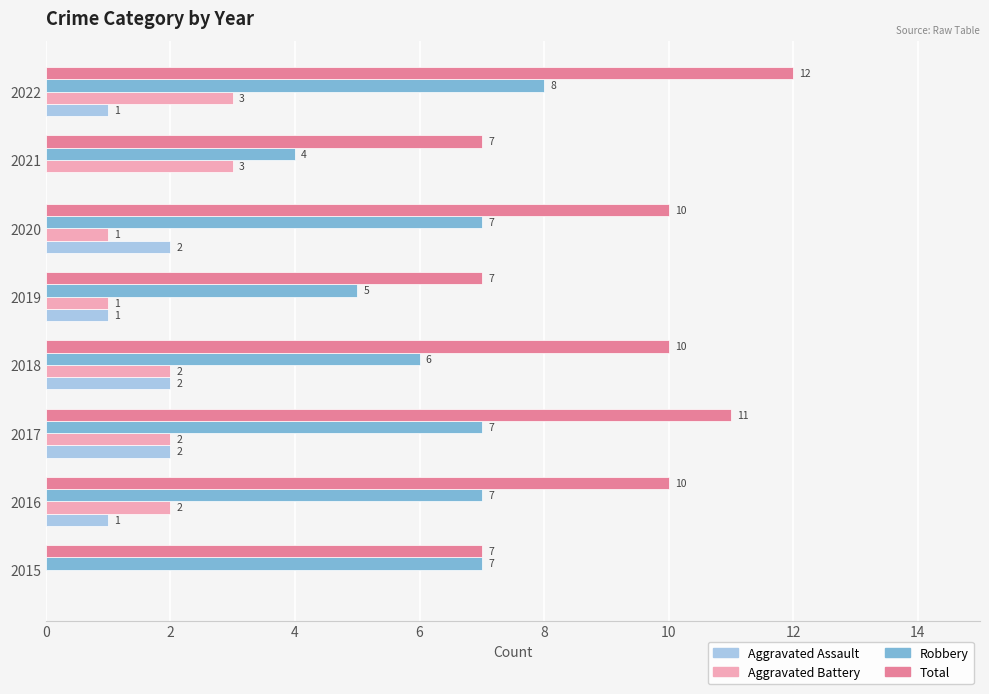

True or false: Aggravated Assault has a value of 0 at 2015.

True